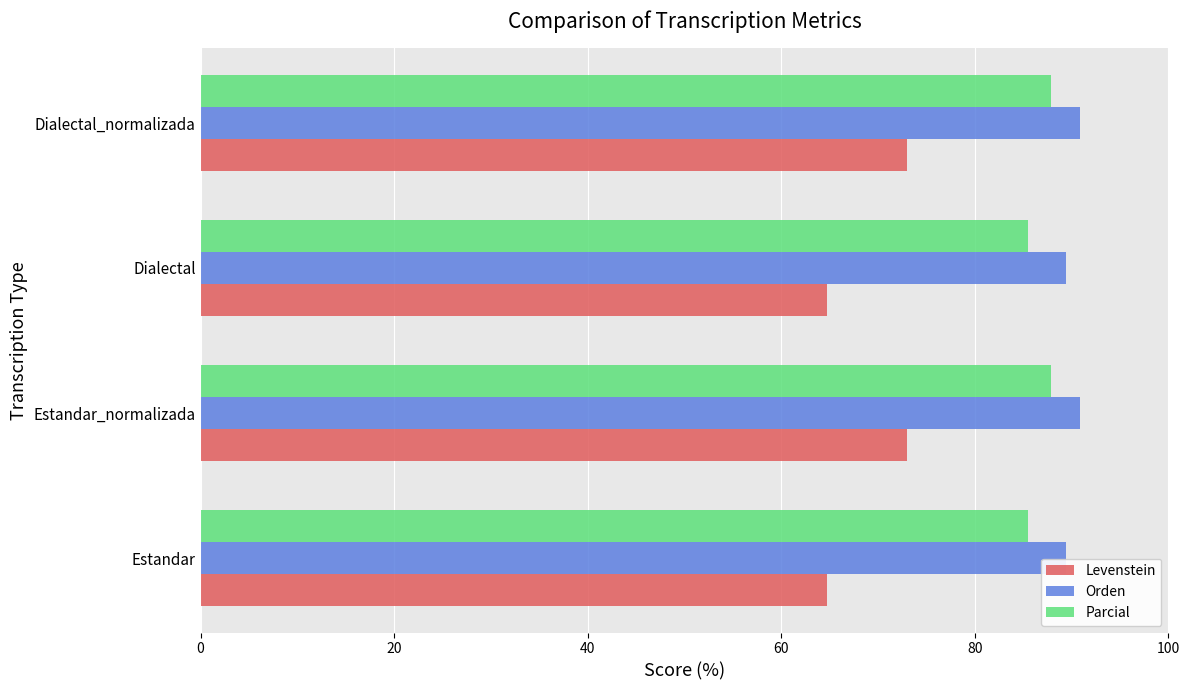

List the series in order of their overall mean, highest first.

Orden, Parcial, Levenstein